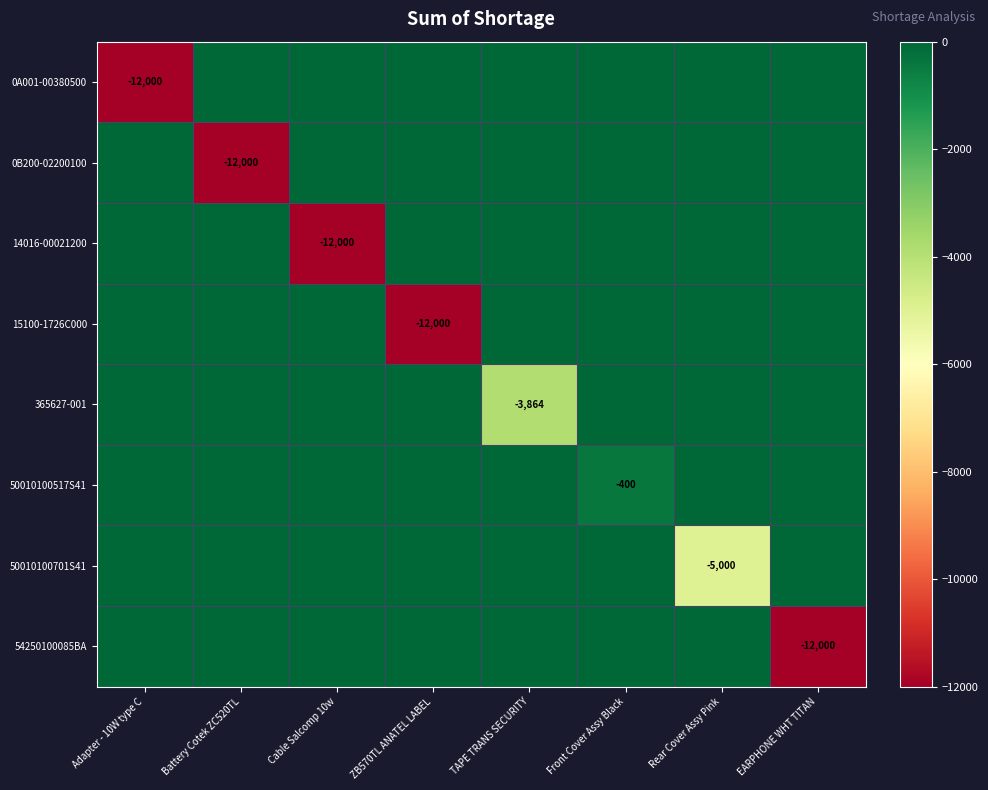

Is it true that 0A001-00380500 equals -7321 at Adapter - 10W type C?

False